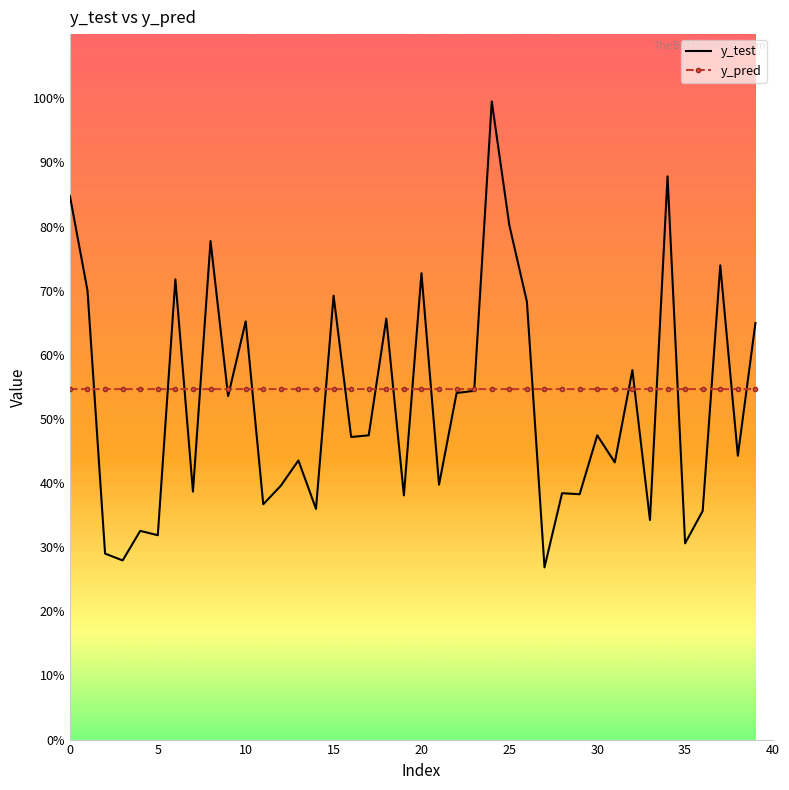

What is the label of the 1st point from the right?

39